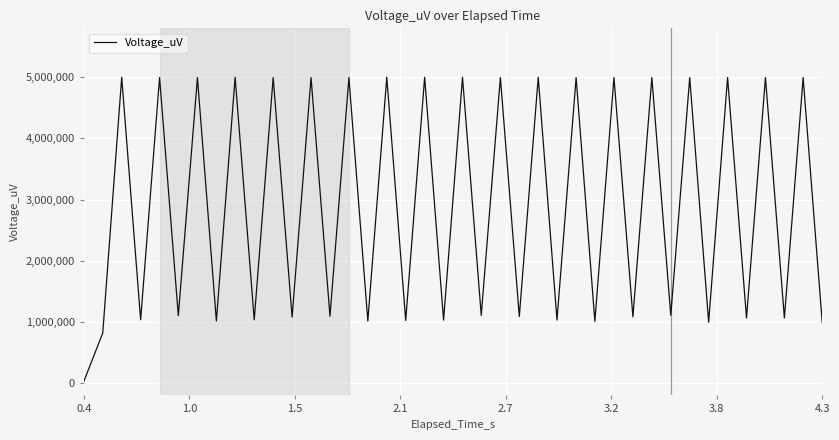

What is the maximum value shown in the chart?

5000000